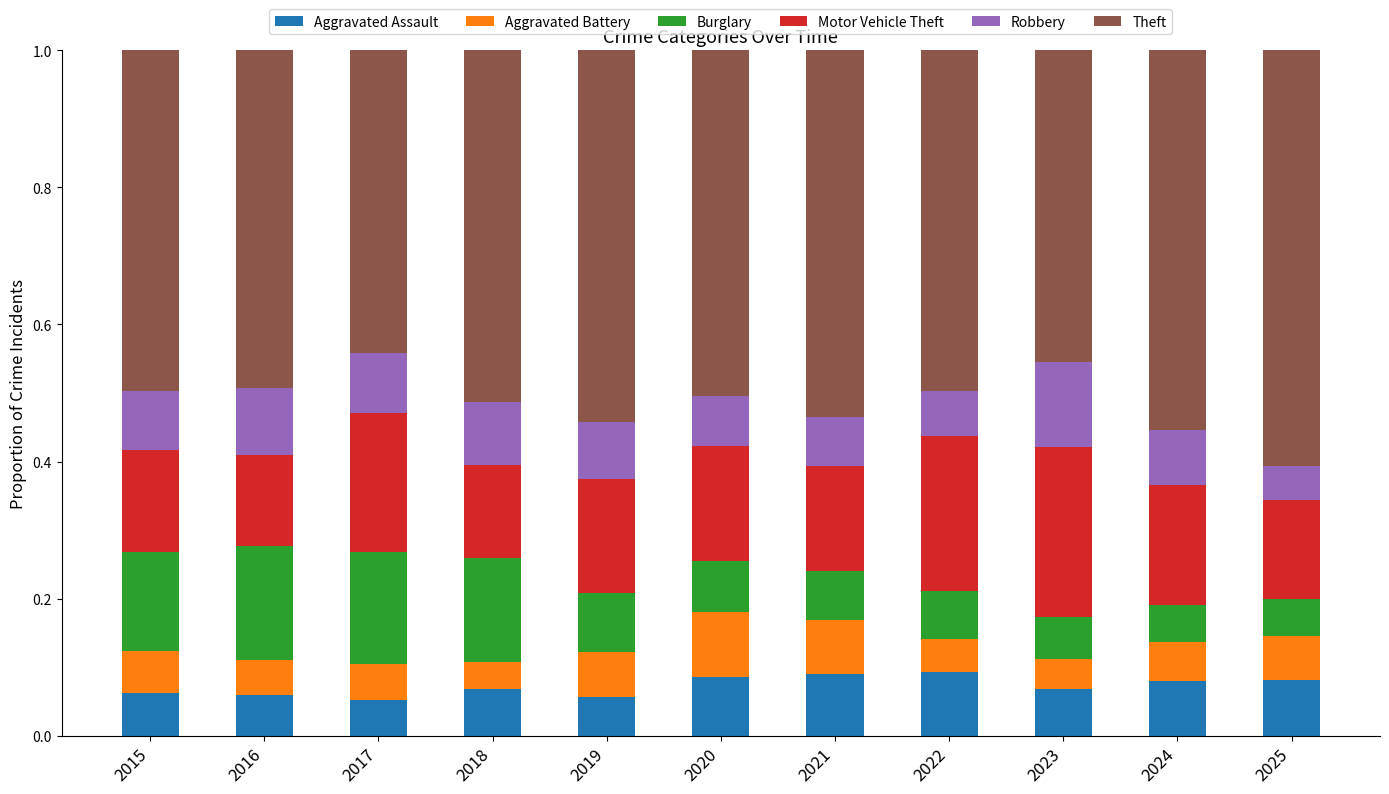

The Aggravated Assault series shows 0.1 at 2024. True or false?

True